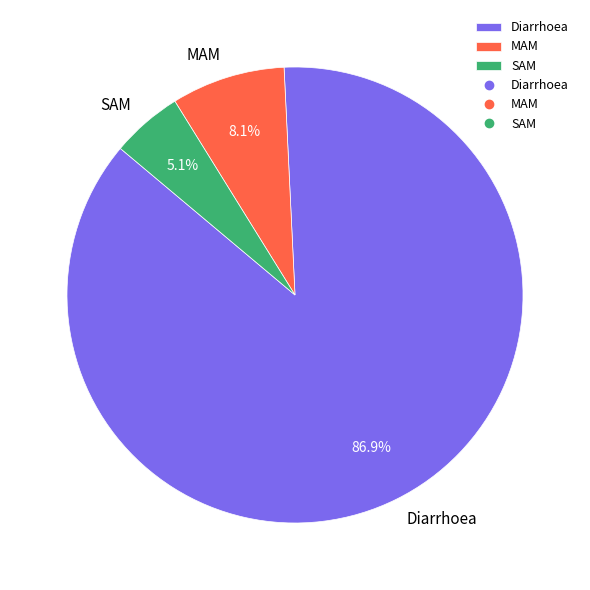

To the nearest percent, what is the average slice percentage?

33%